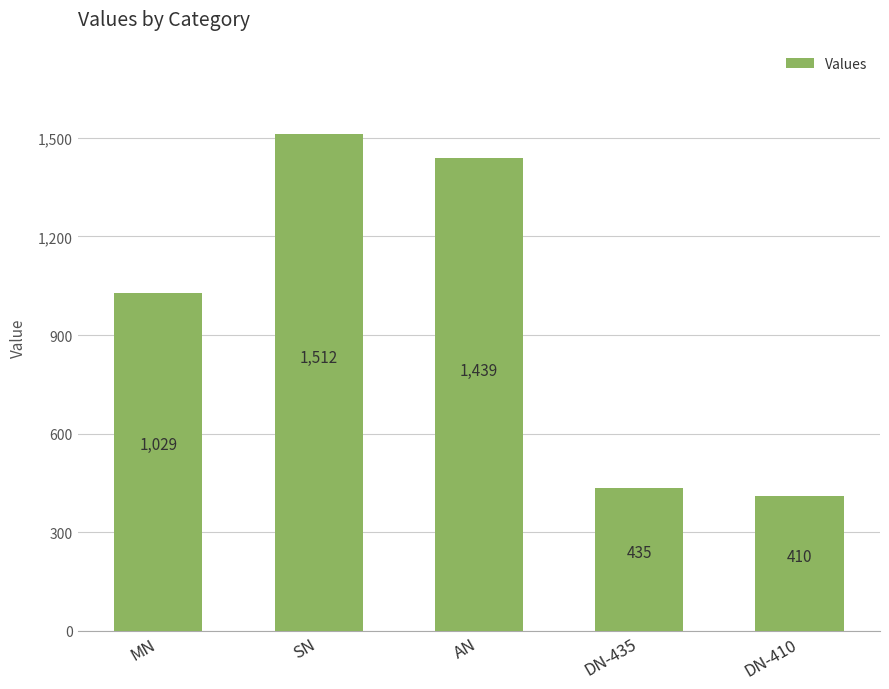

What position from the right is DN-435?

2